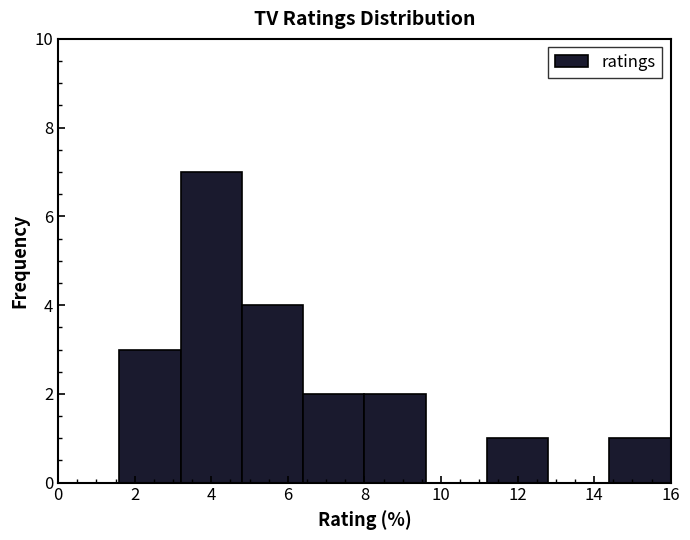

Over which range of the x-axis is the bar tallest?

3.2 to 4.8